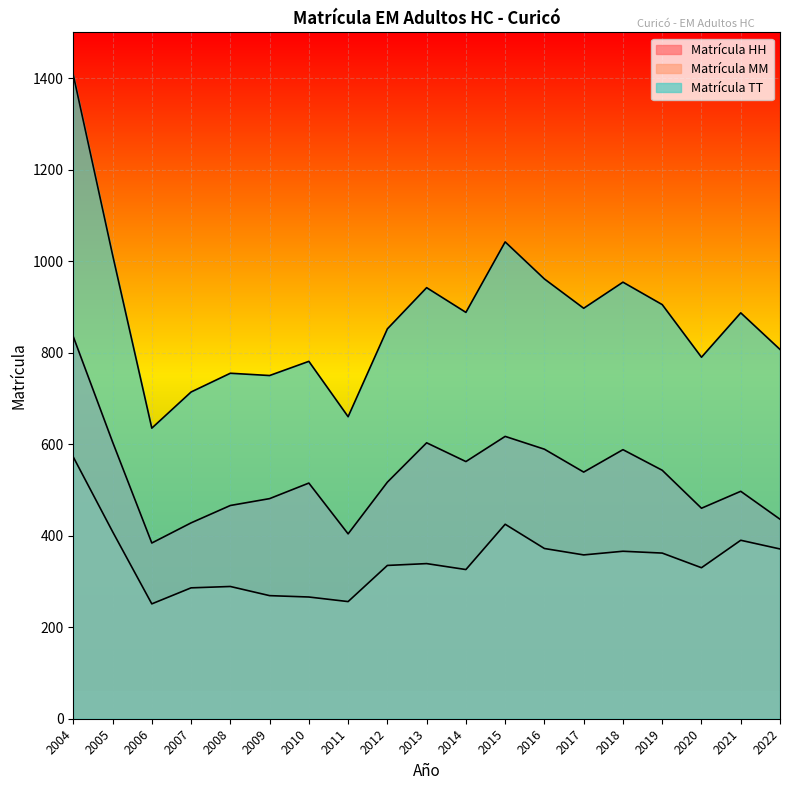

What is the sum of all Matrícula TT values?

16641